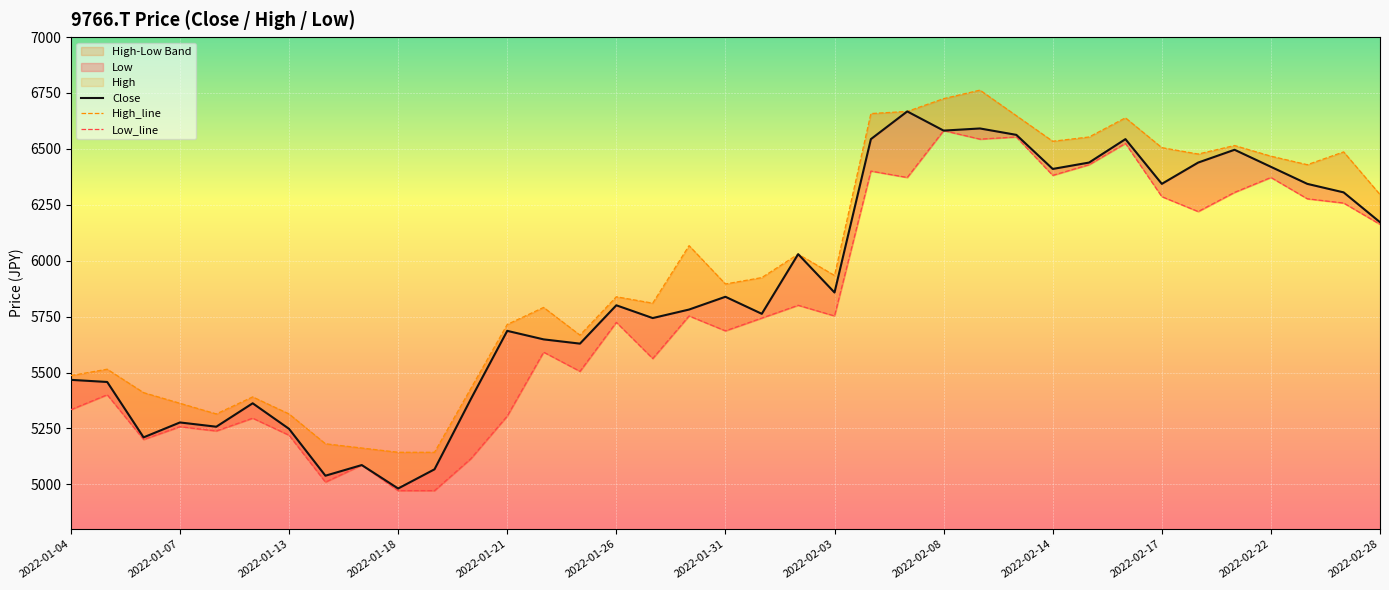

Where is Low_line nearest to the value 5776?

17